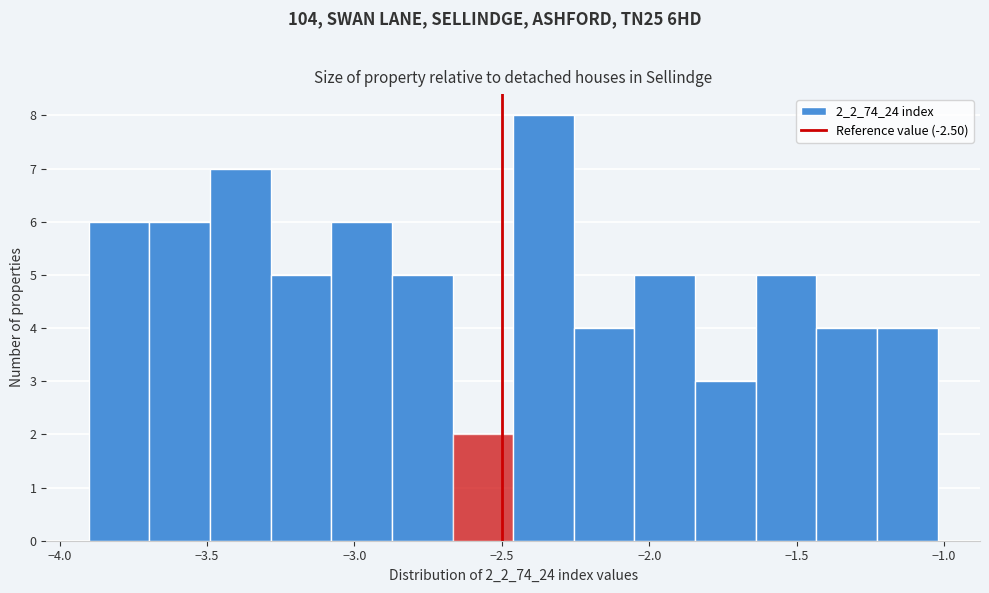

Reading left to right, transcribe this chart: for each bar, give the range it covers on the x-axis and its height. Neither the bar edges nor the heights are printed on the chart, so give them approximately, as read against the axes.

-3.90 to -3.70: 6
-3.70 to -3.50: 6
-3.50 to -3.30: 7
-3.30 to -3.10: 5
-3.10 to -2.85: 6
-2.85 to -2.65: 5
-2.65 to -2.45: 2
-2.45 to -2.25: 8
-2.25 to -2.05: 4
-2.05 to -1.85: 5
-1.85 to -1.65: 3
-1.65 to -1.45: 5
-1.45 to -1.25: 4
-1.25 to -1.00: 4